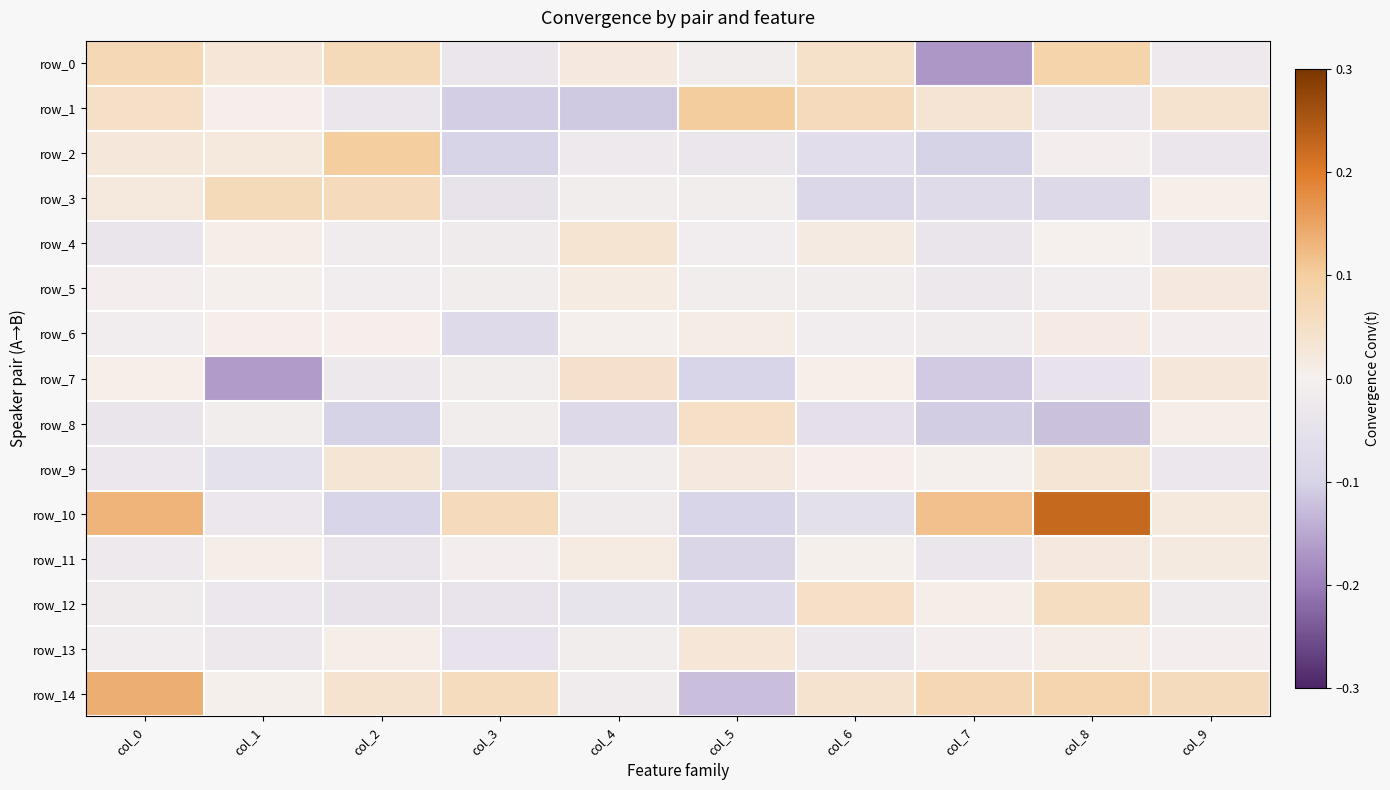

What is the difference between the maximum and second lowest values in the row_12 series?

0.1